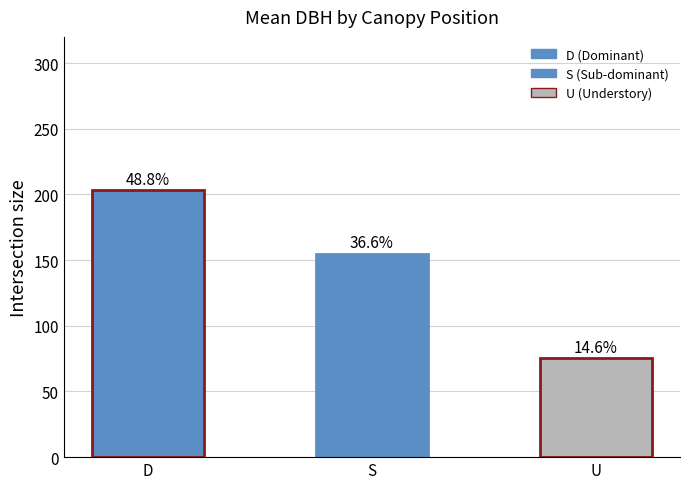

How many bars are there in total?

3